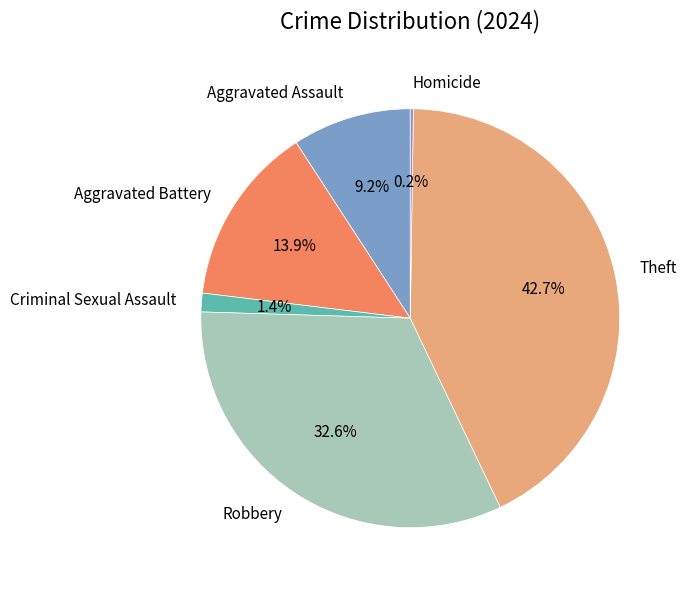

Is it true that Aggravated Assault is 1% of the pie?

False